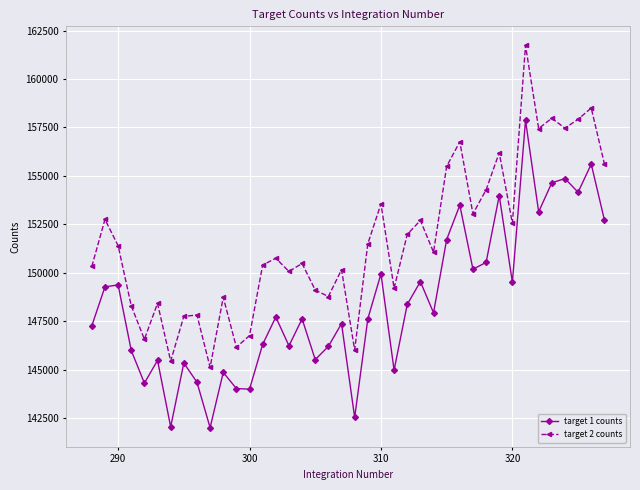

Which series has the largest total across all categories?

target 2 counts